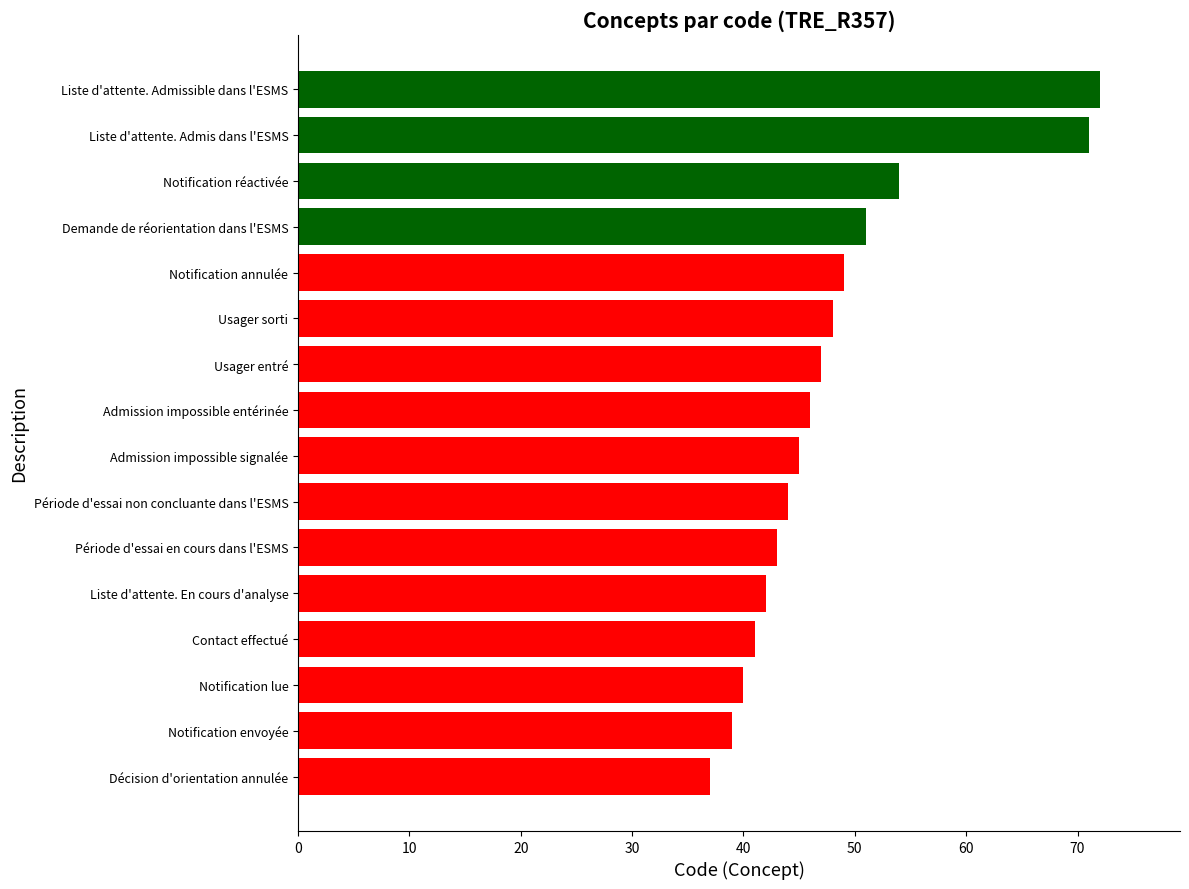

At which label is the value closest to 54?

Notification réactivée